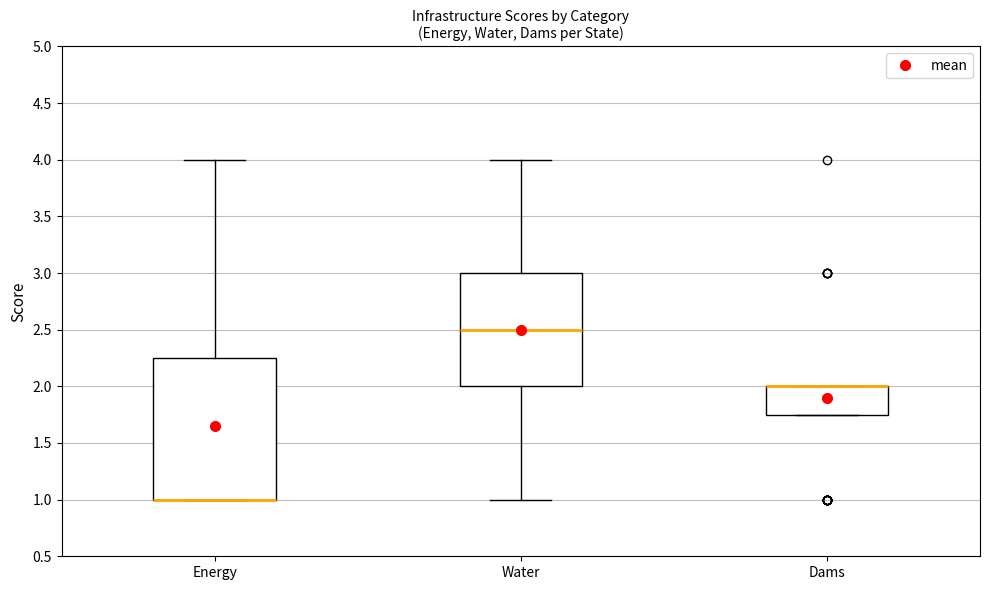

Where does the lower whisker of the box for Water end on the y-axis? The values are not printed on the chart, so give them approximately, as read against the axis.

1.00